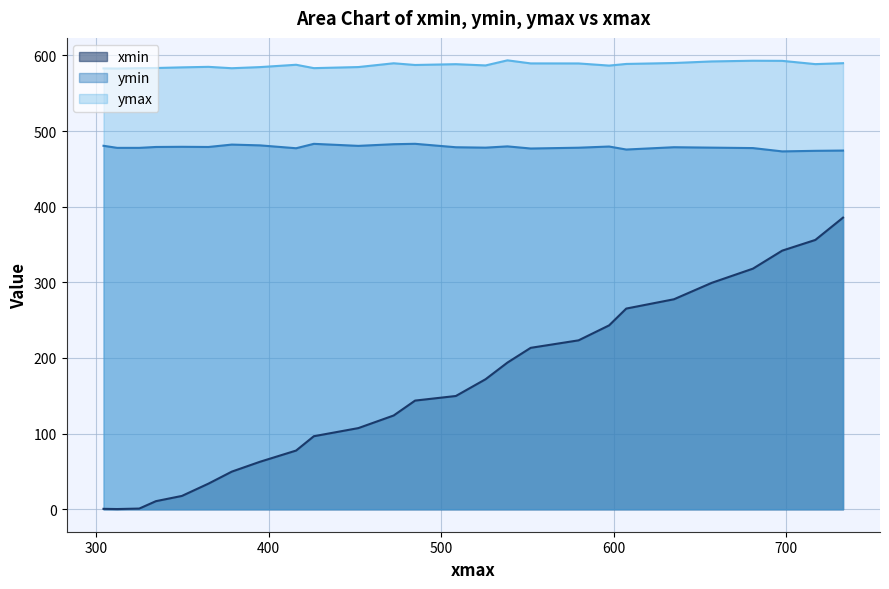

What is the maximum value shown in the chart?

593.4